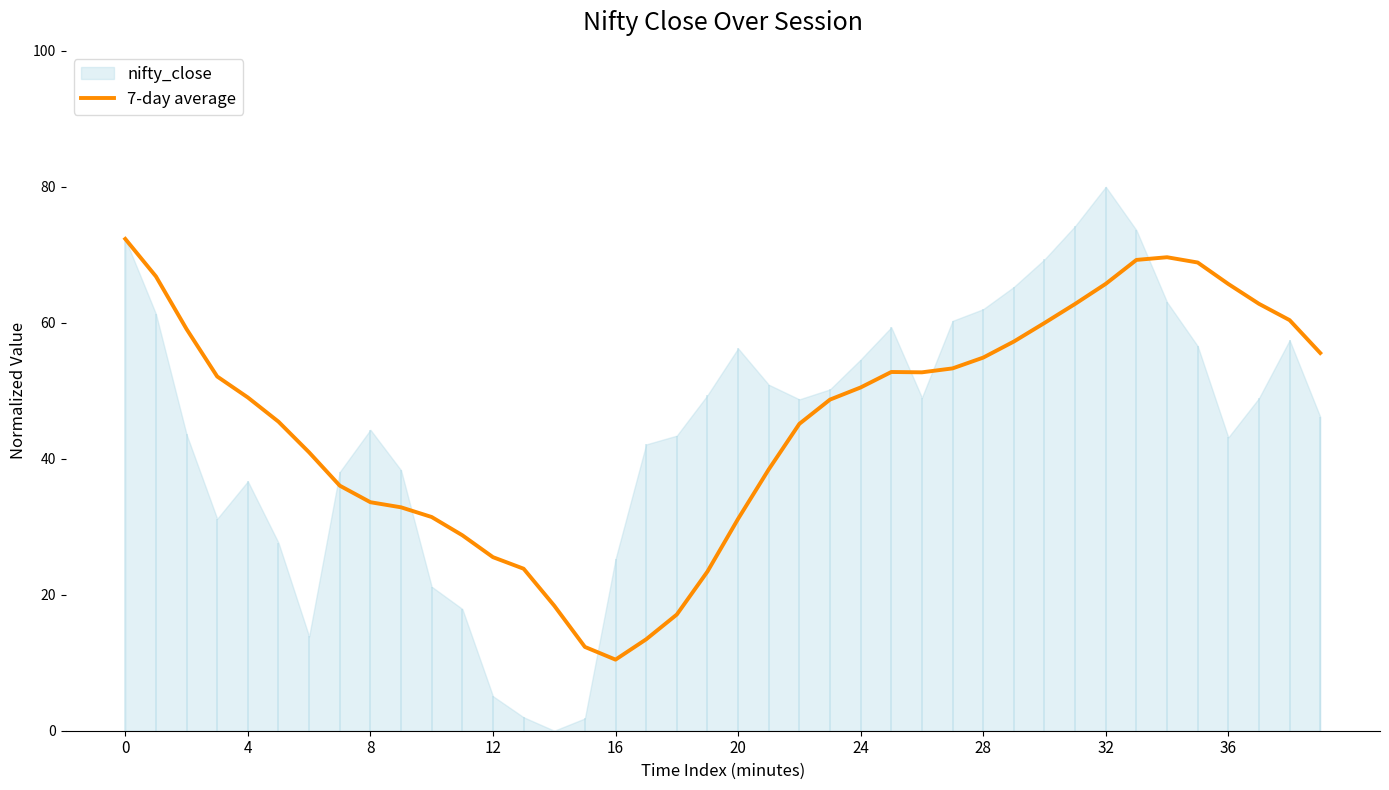

How many values exceed 50?

20